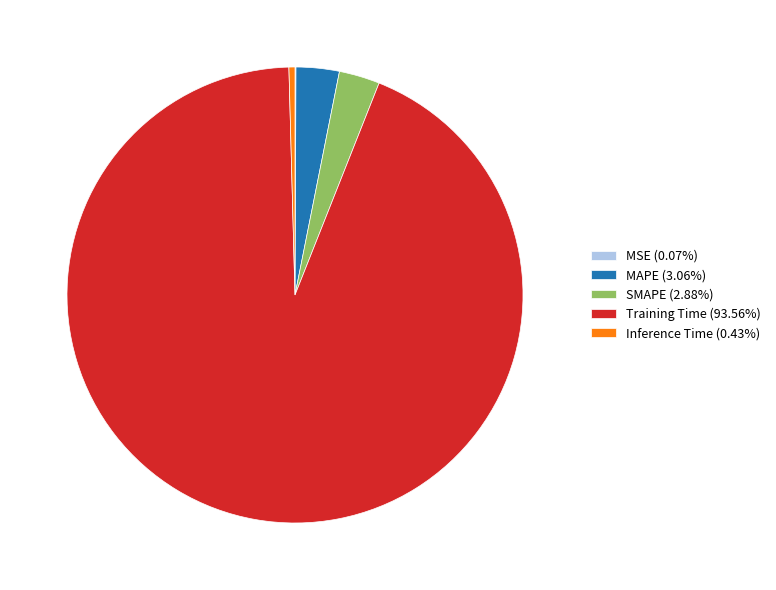

What is the largest slice in the pie chart?

Training Time